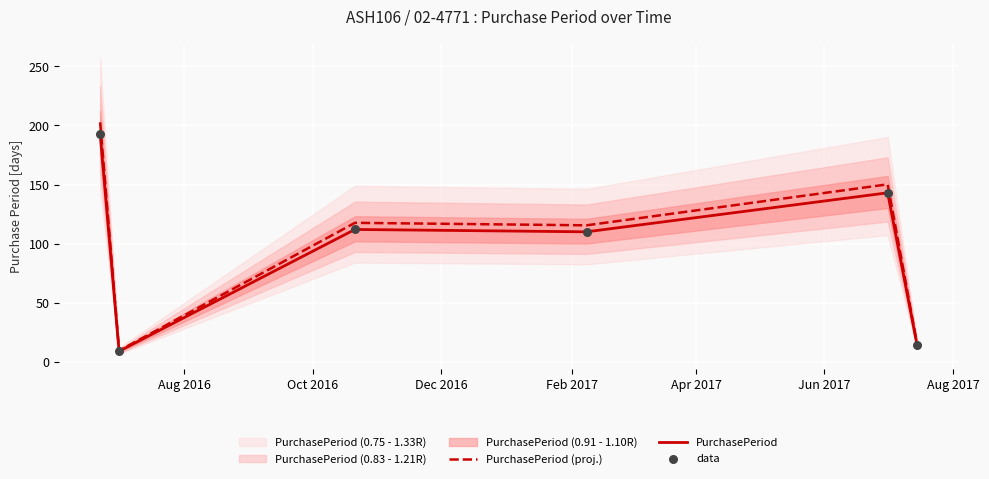

What is the highest value of the PurchasePeriod (proj.) series?

202.7